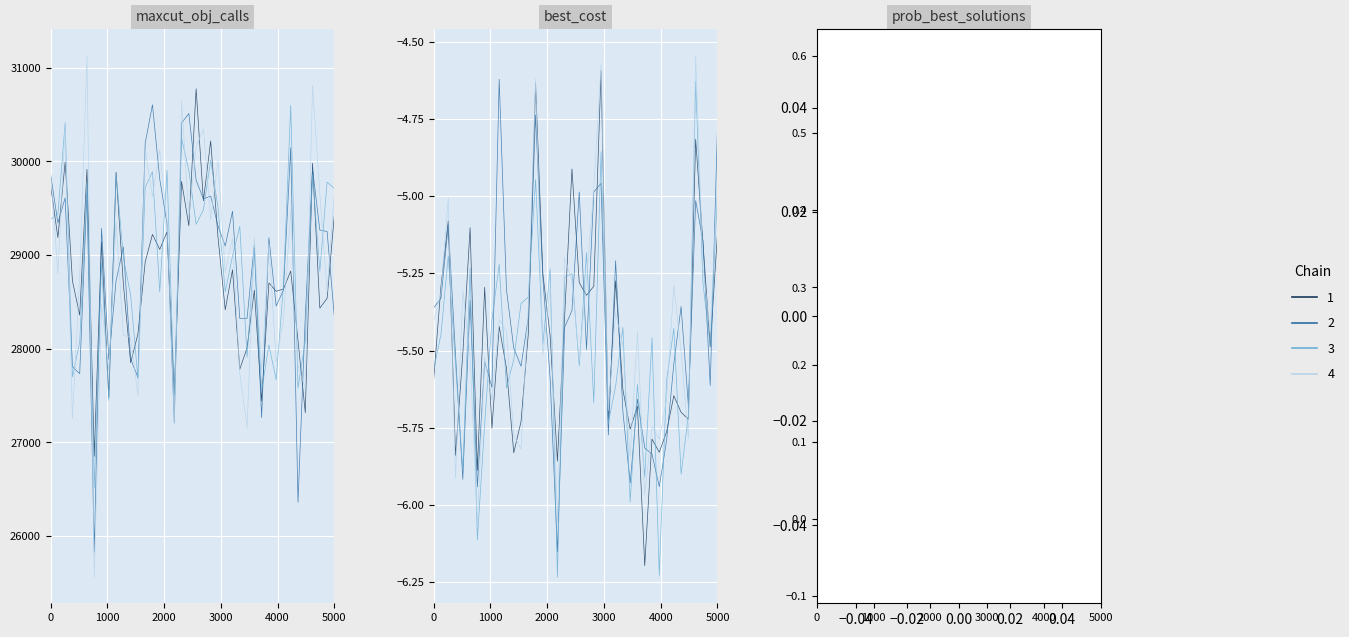

True or false: prob_best_solutions and maxcut_obj_calls intersect in this chart.

False